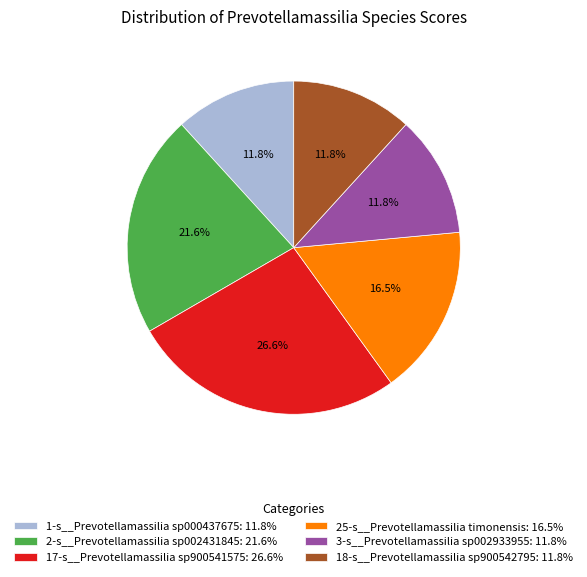

What is the largest slice in the pie chart?

17-s__Prevotellamassilia sp900541575: 26.6%